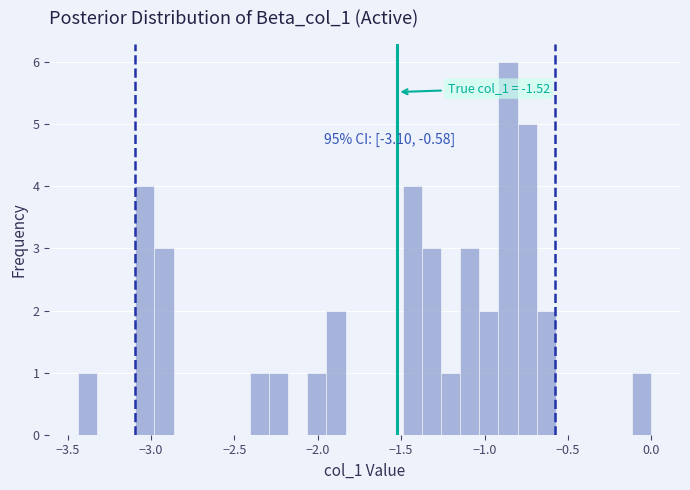

Read against the x-axis, roughly where is the centre of the tallest bar?

-0.85